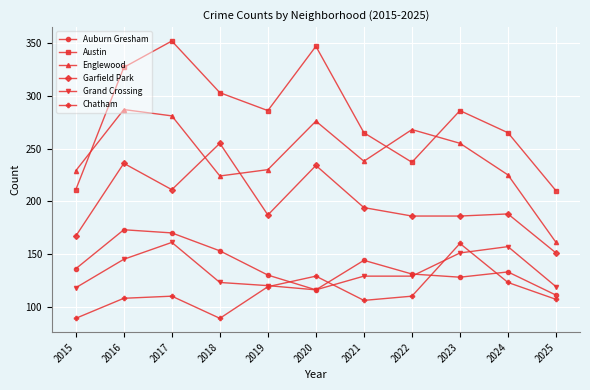

What is the value of the Austin point at the 3rd from the left?

352